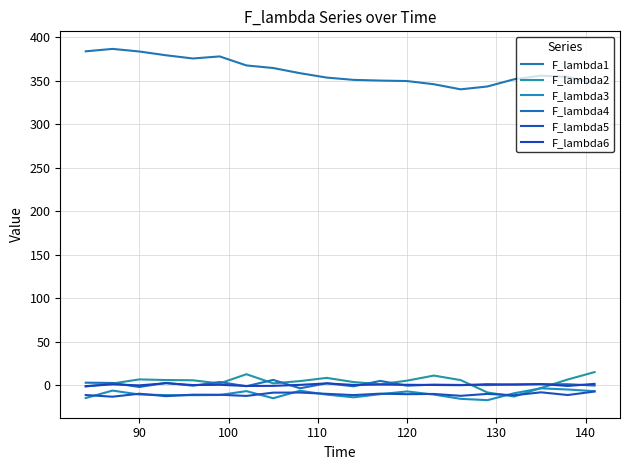

Where does the F_lambda6 series first go above 0?

90